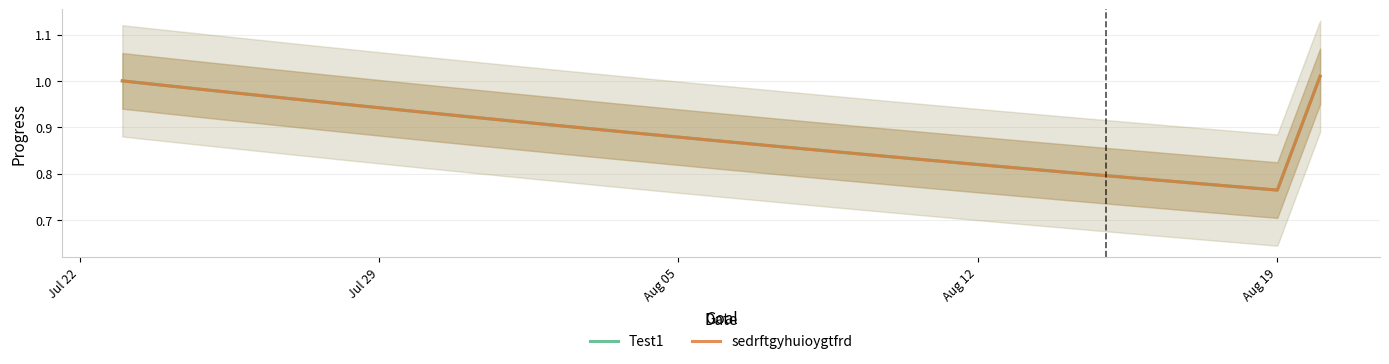

True or false: Test1 and sedrftgyhuioygtfrd cross at least once.

False